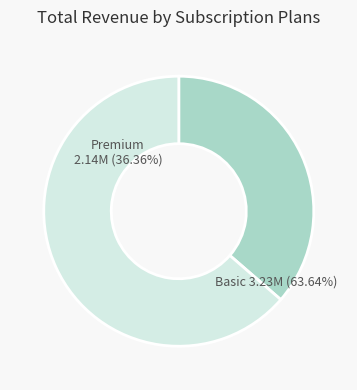

The int temp = c slice represents 1% of the pie. True or false?

False